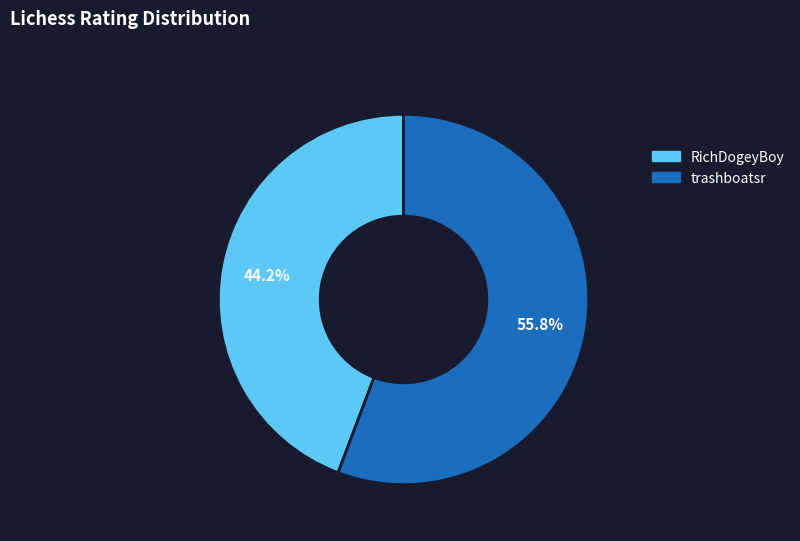

Combined, what portion of the pie is RichDogeyBoy and trashboatsr?

100.0%